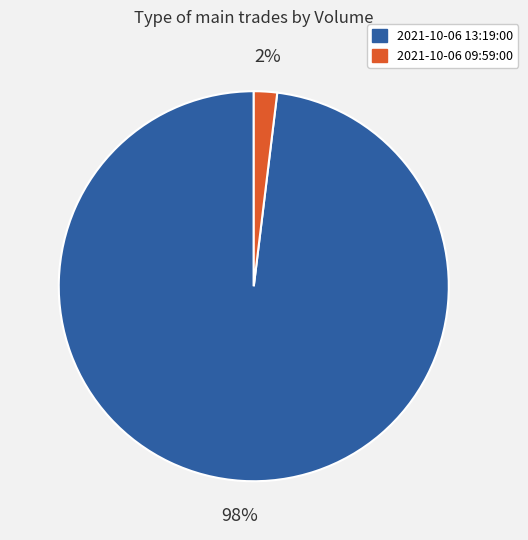

Which slice is the largest?

2021-10-06 13:19:00